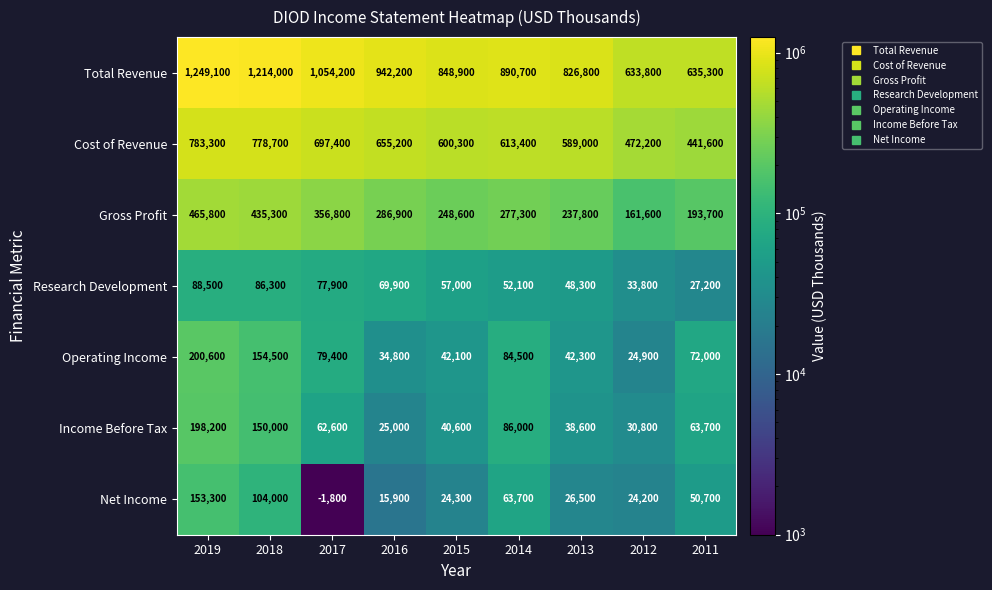

What is the difference between the highest and lowest values at 2012?

609600